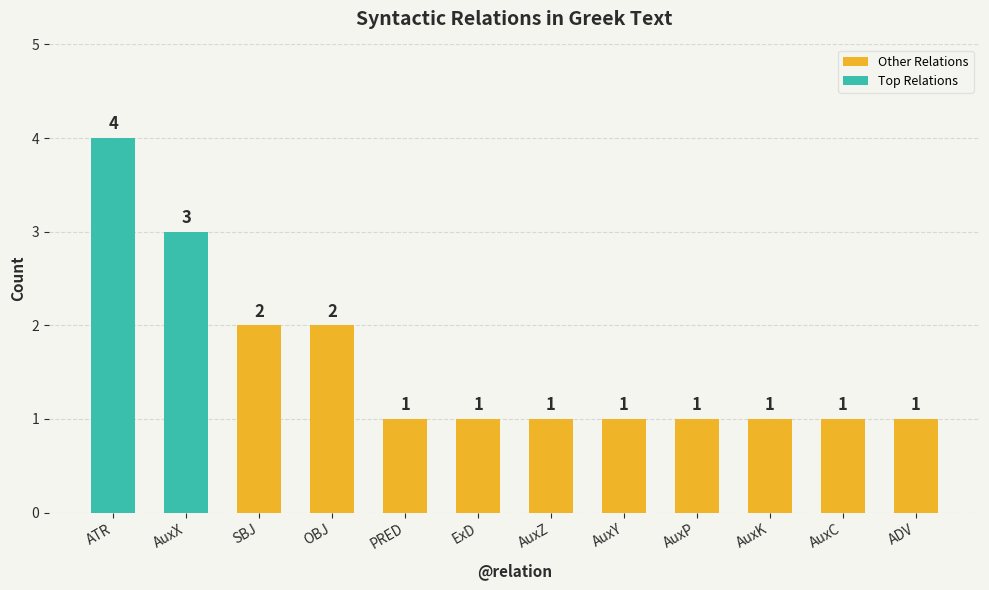

How many bars are there in total?

12